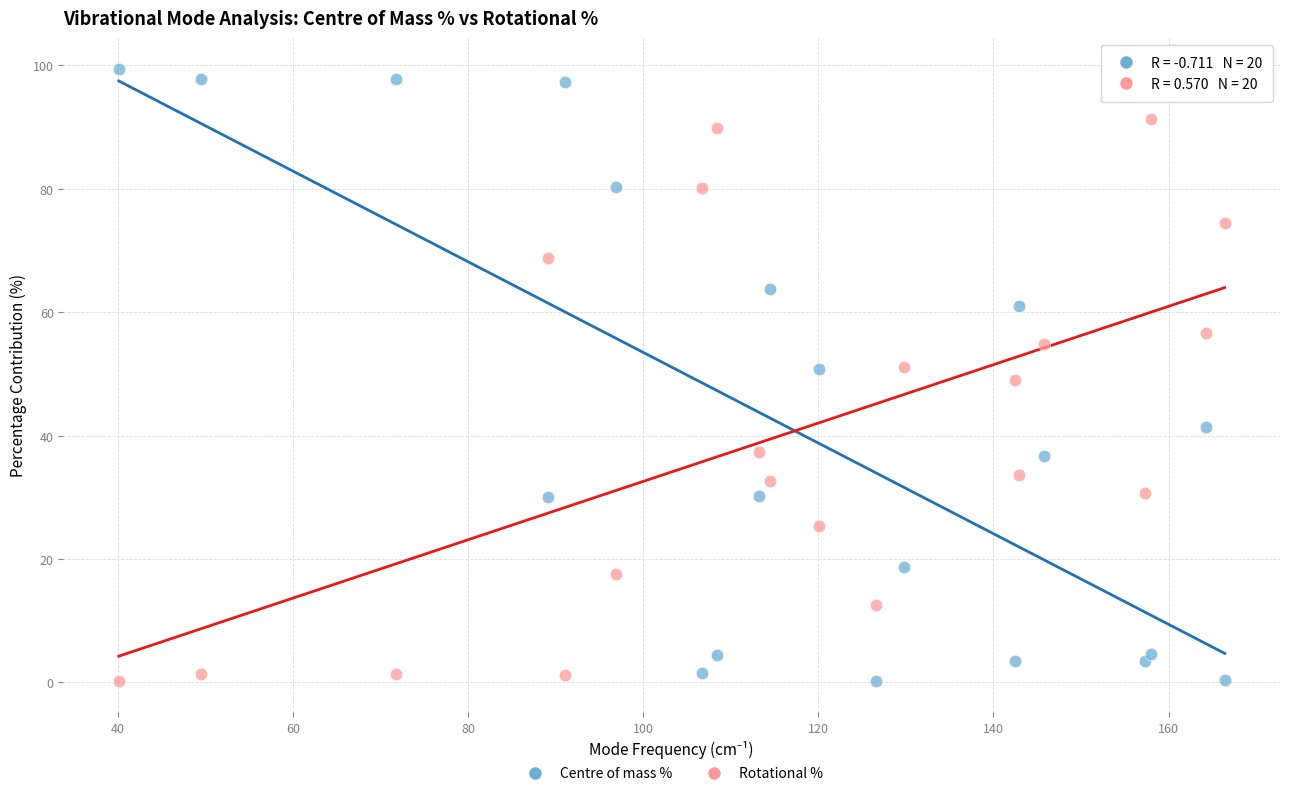

What are all the series names shown in the legend?

Centre of mass %, Rotational %